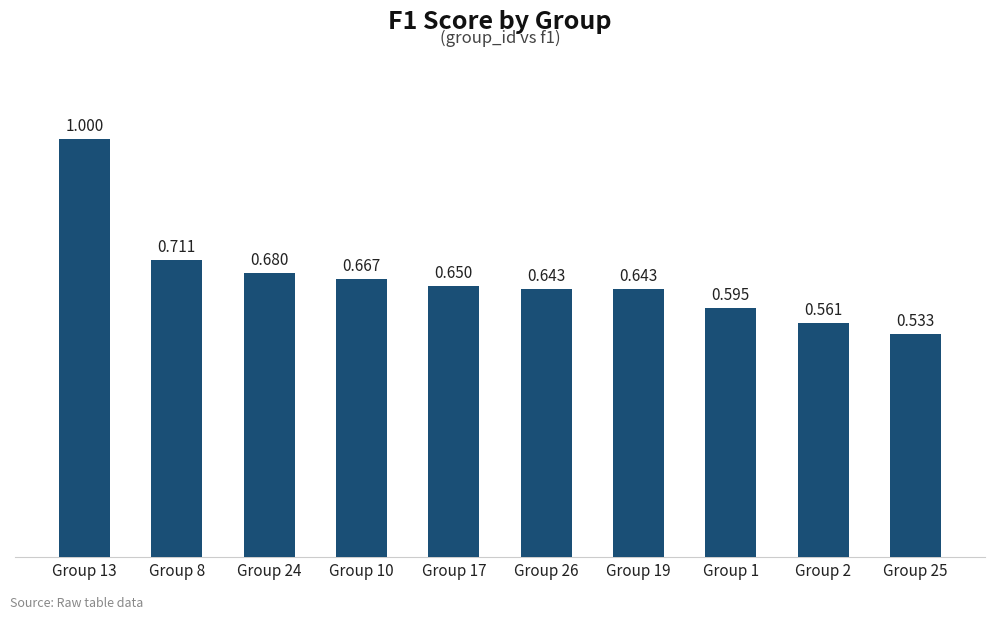

How many bars are there in total?

10